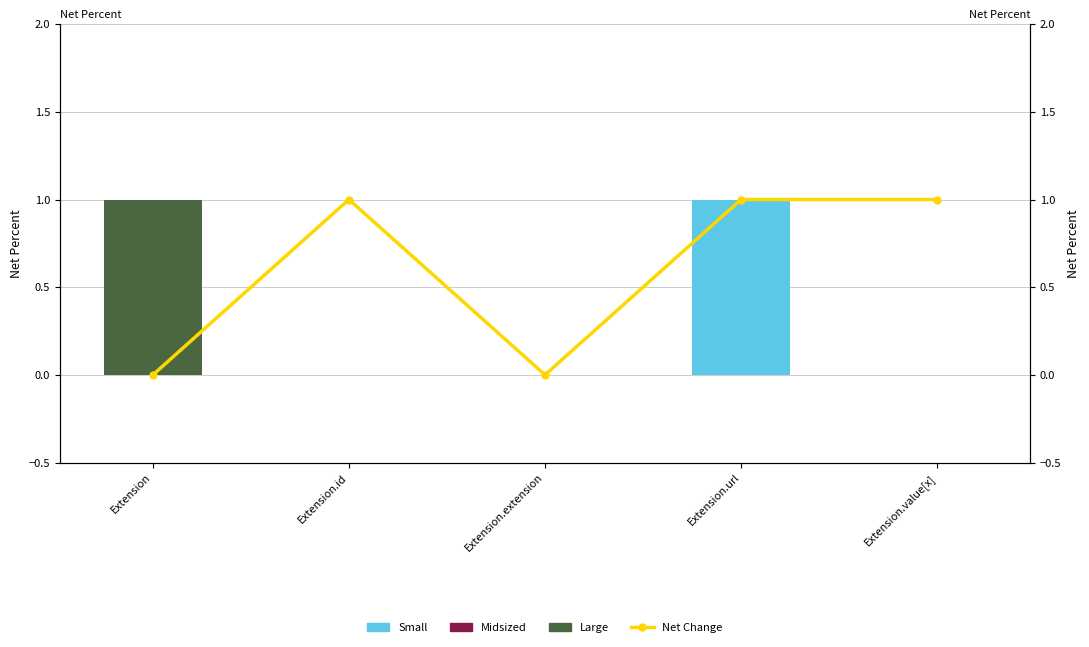

What is the label of the 1st bar from the right?

Extension.value[x]